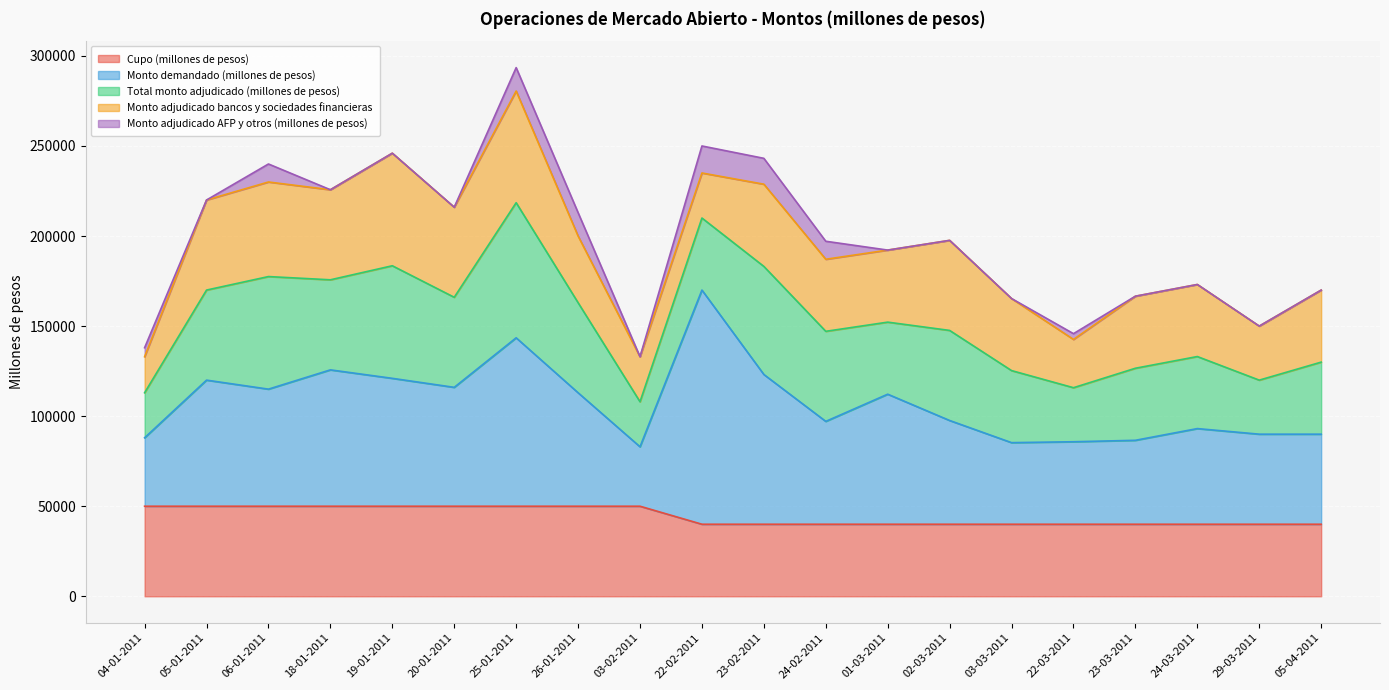

Reading left to right, list all the values displayed in this chart.

Cupo (millones de pesos): 50000	50000	50000	50000	50000	50000	50000	50000	50000	40000	40000	40000	40000	40000	40000	40000	40000	40000	40000	40000
Monto demandado (millones de pesos): 38000	70000	65000	75700	71000	66000	93500	63000	33000	130000	83140	57100	72200	57600	45300	45800	46600	53100	50000	50000
Total monto adjudicado (millones de pesos): 25000	50000	62500	50000	62500	50000	75000	50000	25000	40000	60000	50000	40000	50000	40000	30000	40000	40000	30000	40000
Monto adjudicado bancos y sociedades financieras: 20000	50000	52500	50000	62500	50000	62000	37000	25000	25000	45640	40000	40000	50000	40000	26800	40000	40000	30000	40000
Monto adjudicado AFP y otros (millones de pesos): 5000	0	10000	0	0	0	13000	13000	0	15000	14360	10000	0	0	0	3200	0	0	0	0